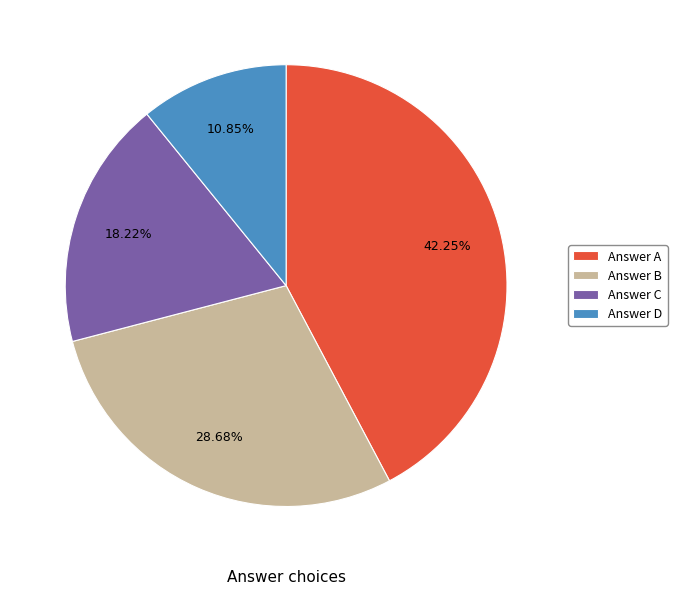

To the nearest percent, what is the difference between the largest and smallest slice percentages?

31%